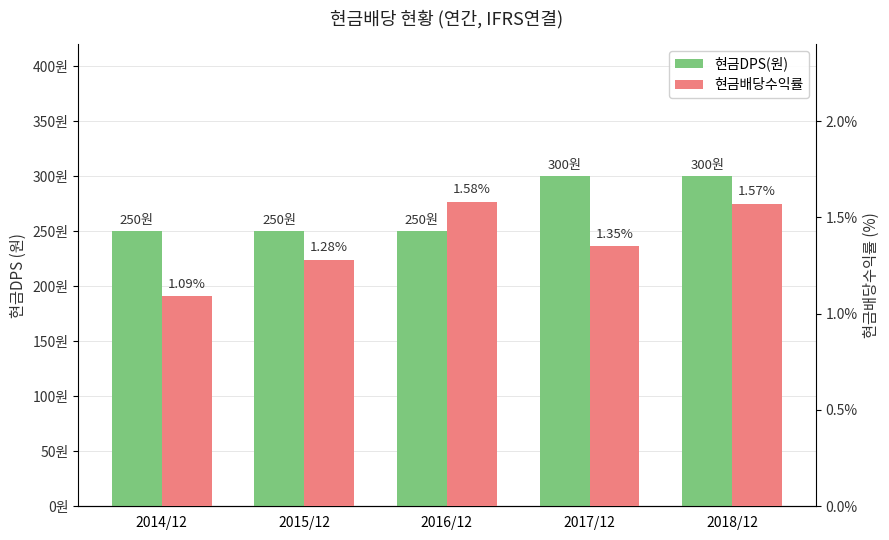

What is the label of the 5th bar from the right?

2014/12